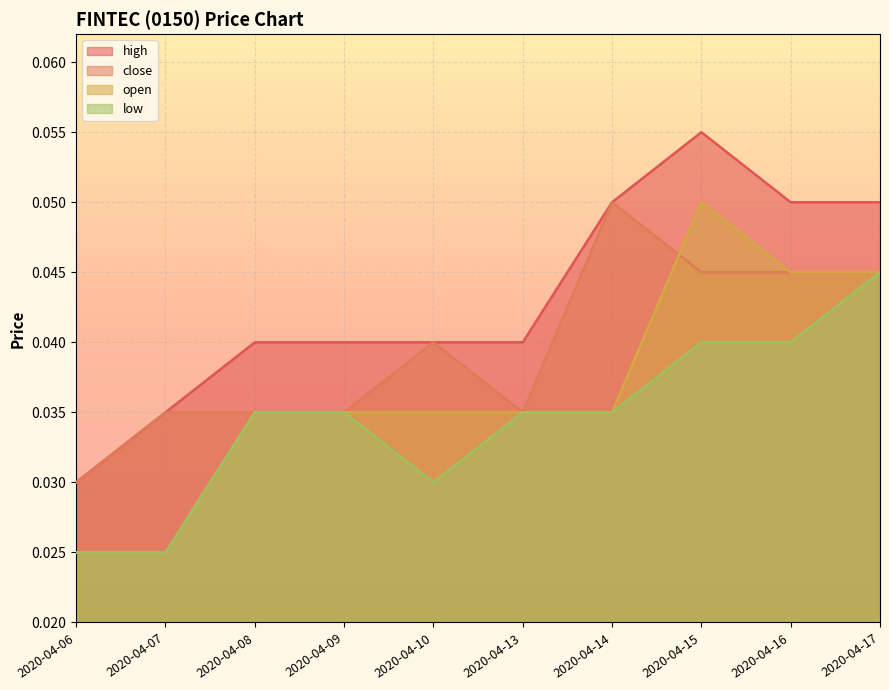

What is the sum of all high values?

0.4